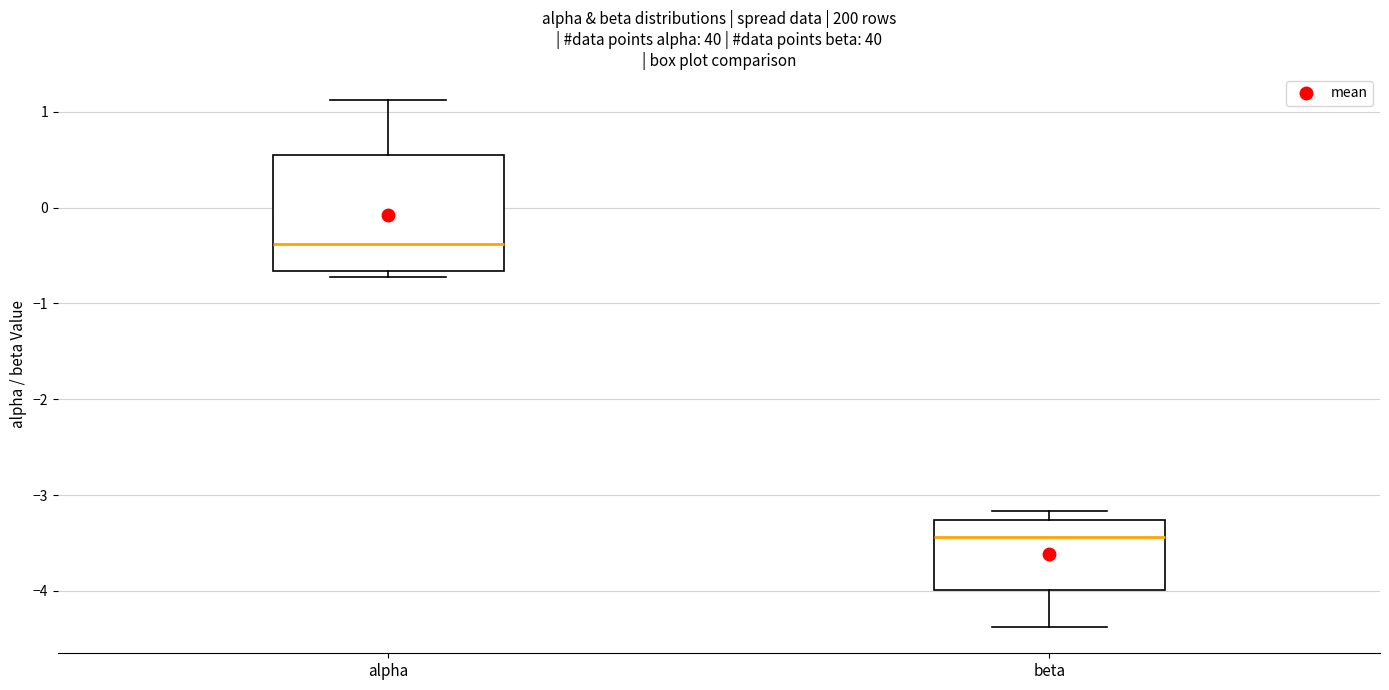

Which box's median line is the lowest?

beta